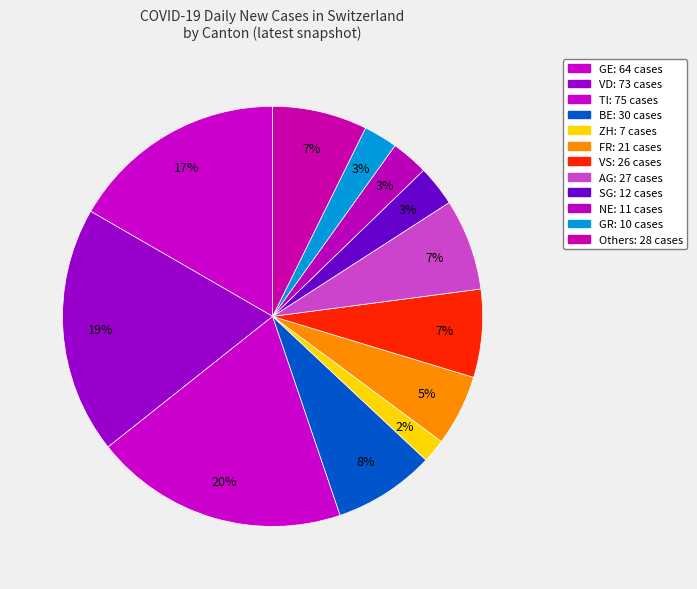

Count the number of slices in the pie.

12